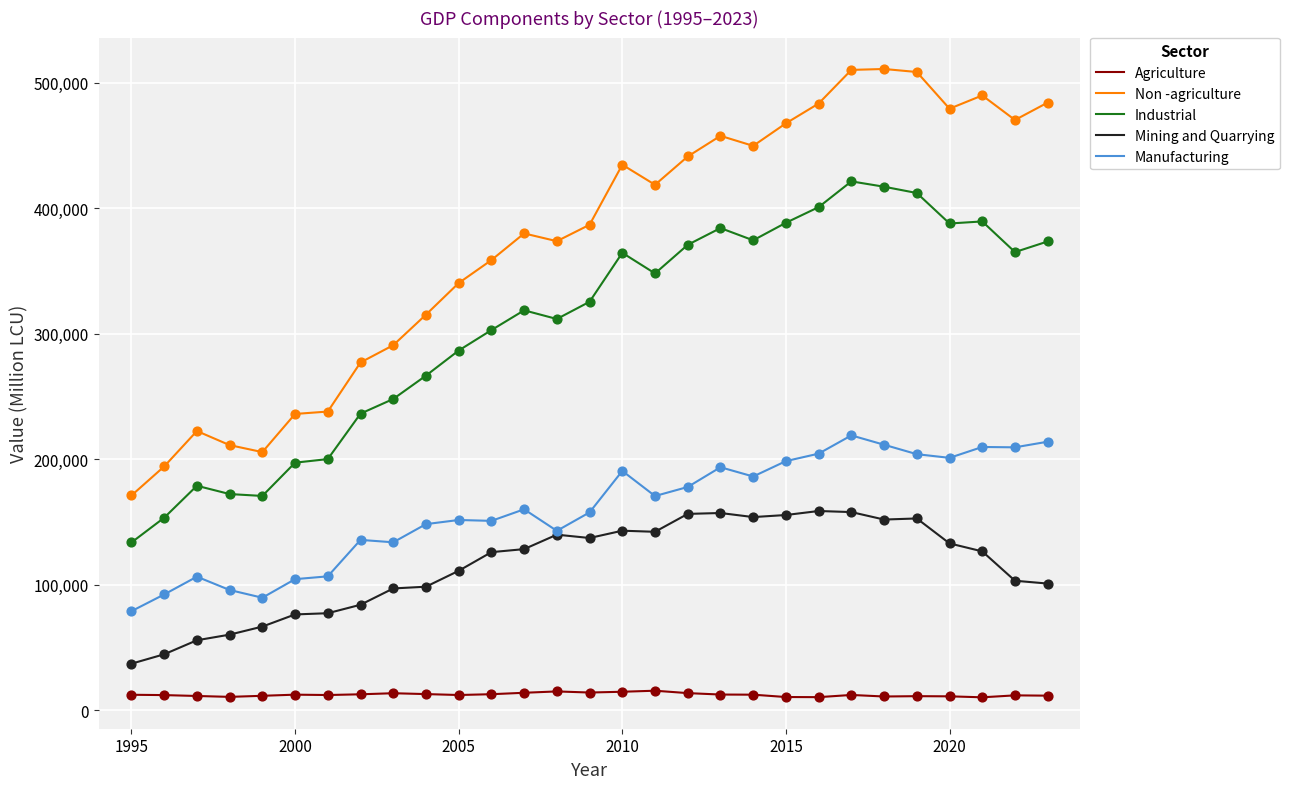

What are all the series names shown in the legend?

Agriculture, Non -agriculture, Industrial, Mining and Quarrying, Manufacturing